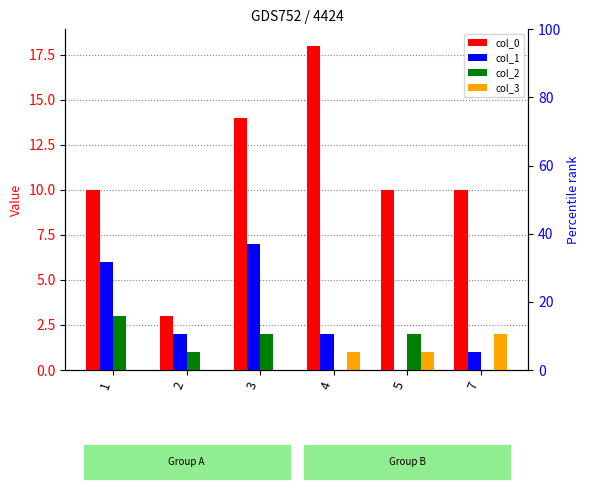

What are all the series names shown in the legend?

col_0, col_1, col_2, col_3